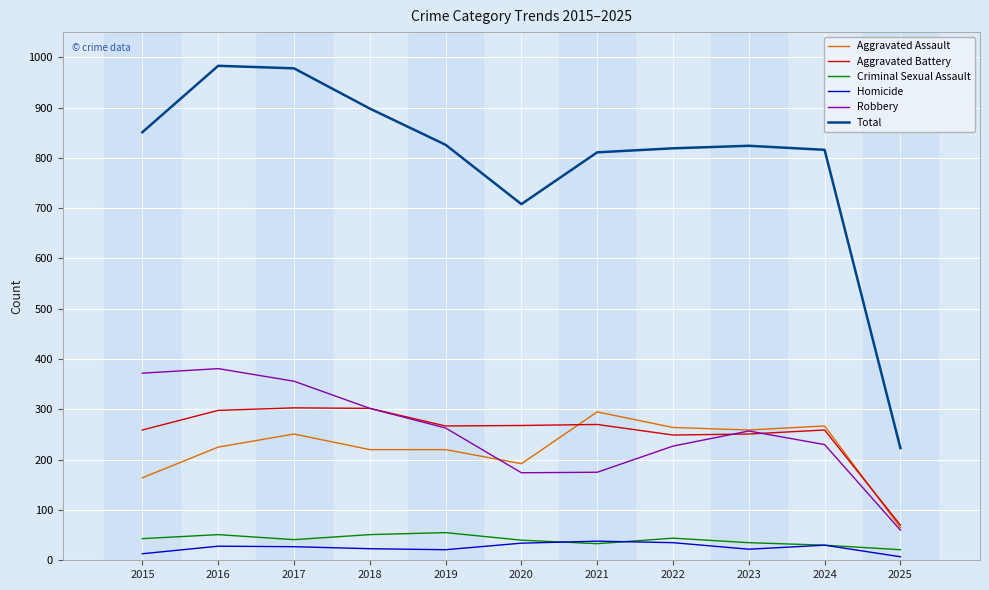

How many lines are shown in the chart?

6